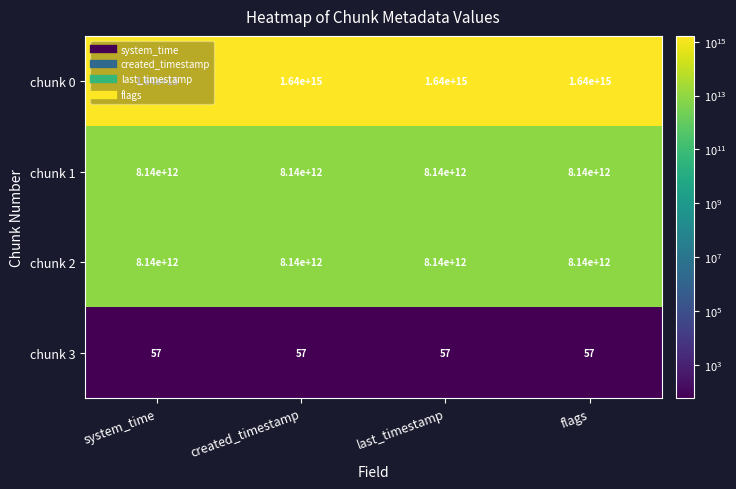

At which label is chunk 3 closest to 57?

system_time